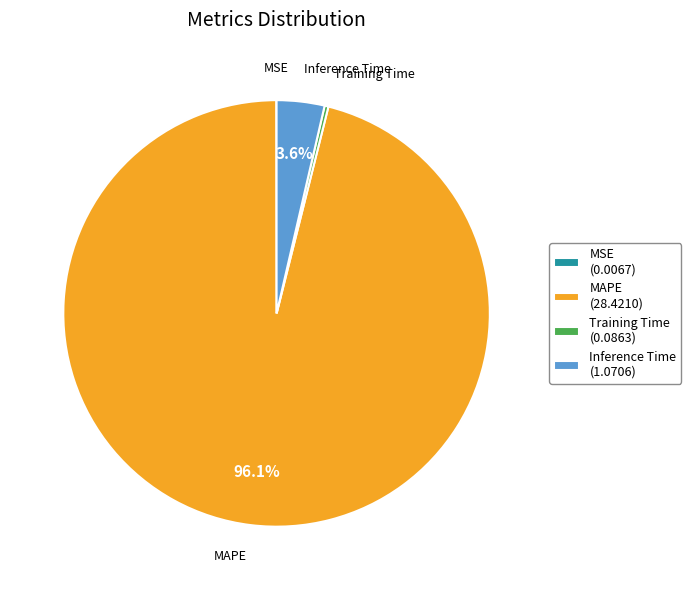

Which category has the biggest portion of the pie?

MAPE